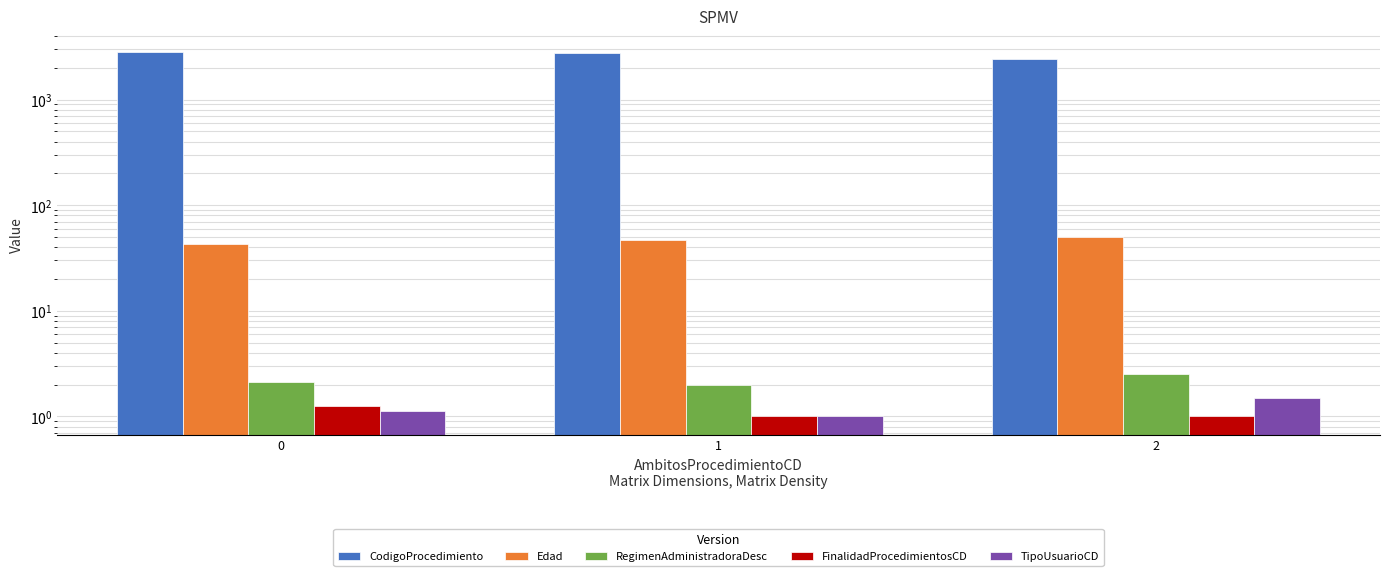

List the labels in order of RegimenAdministradoraDesc value, smallest first.

1, 0, 2